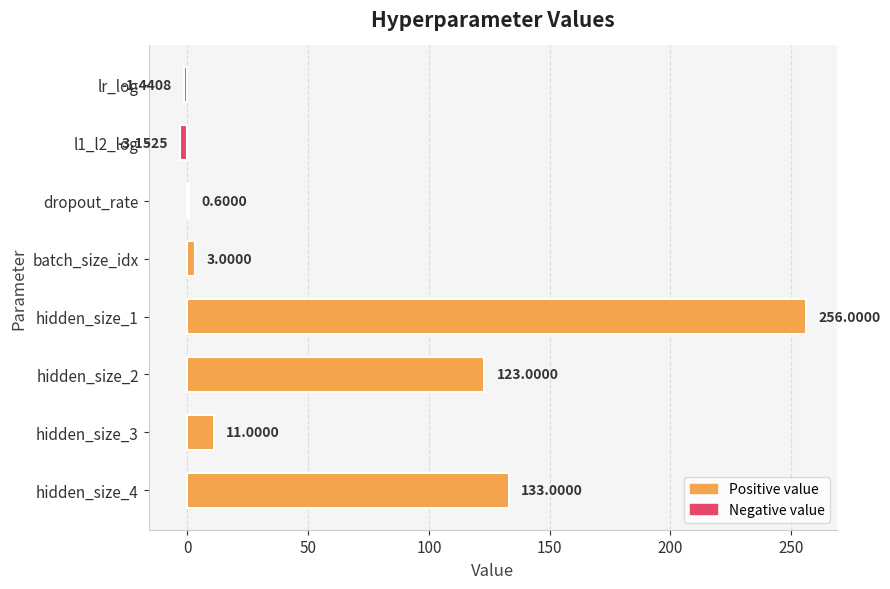

Between hidden_size_4 and batch_size_idx, which is larger?

hidden_size_4